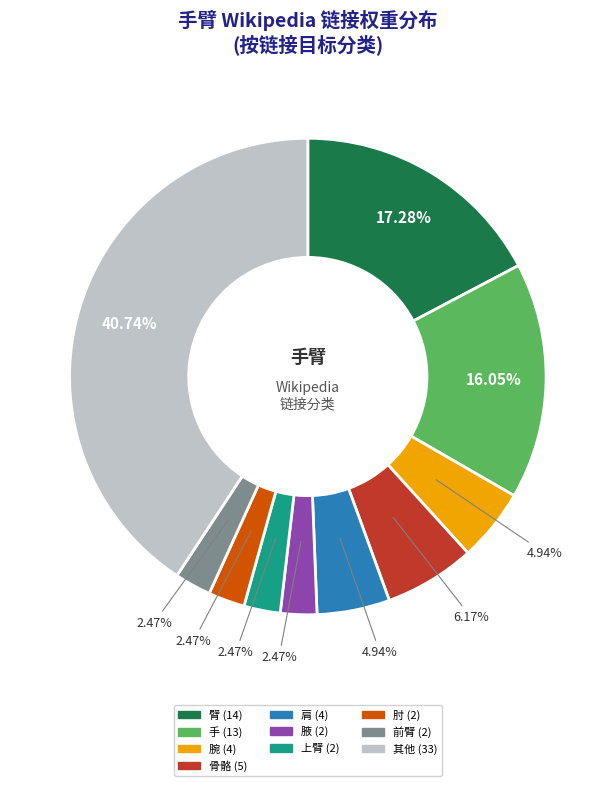

Does any single category account for the majority?

No